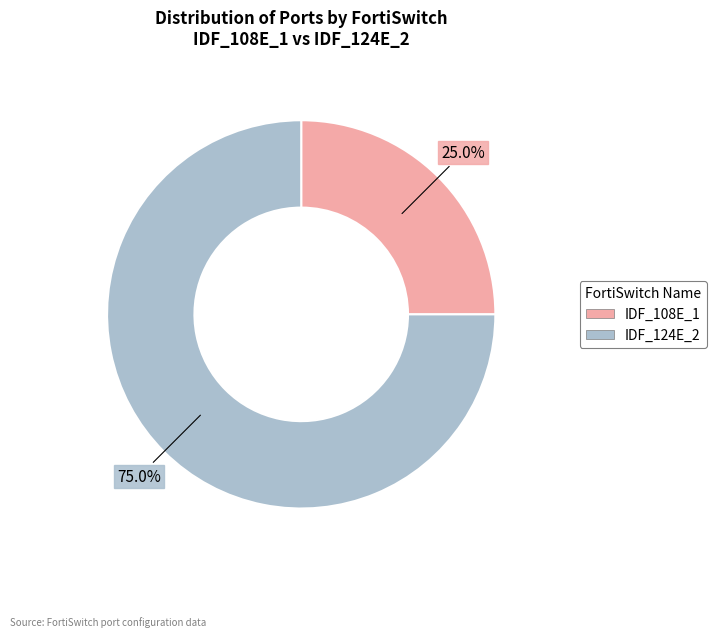

What is the ratio of the value at IDF_124E_2 to the value at IDF_108E_1?

3.0